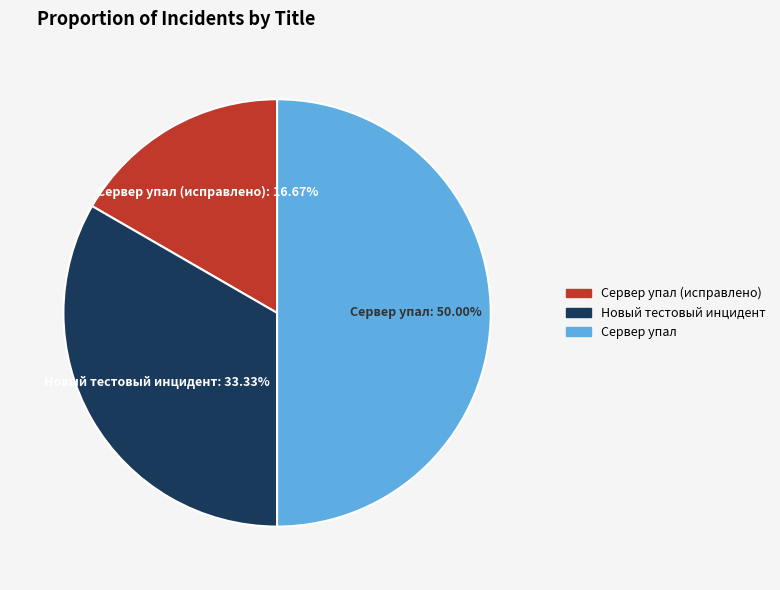

Count the number of slices in the pie.

3